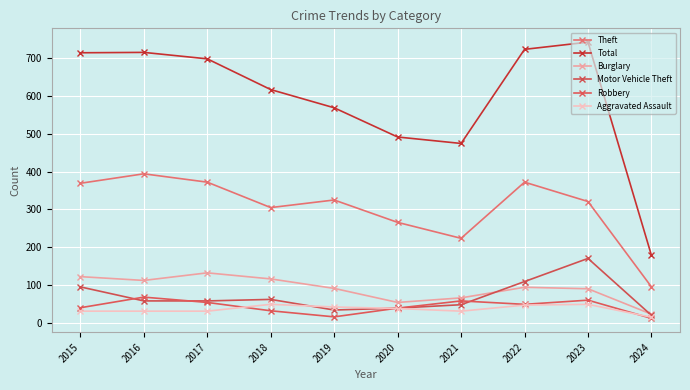

In Motor Vehicle Theft, how many points are lower than both neighbors (excluding endpoints)?

1